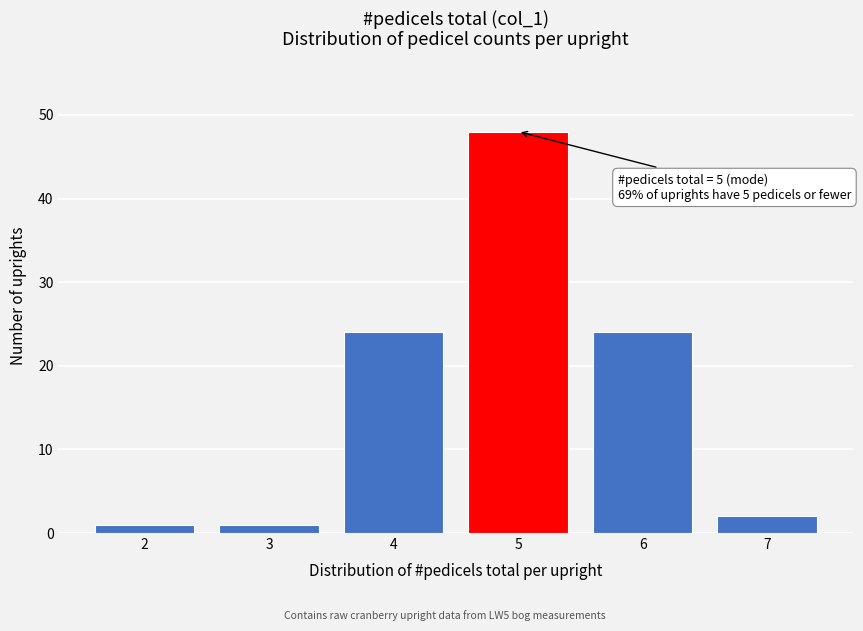

Reading right to left, transcribe all the data shown in this chart.

2	24	48	24	1	1